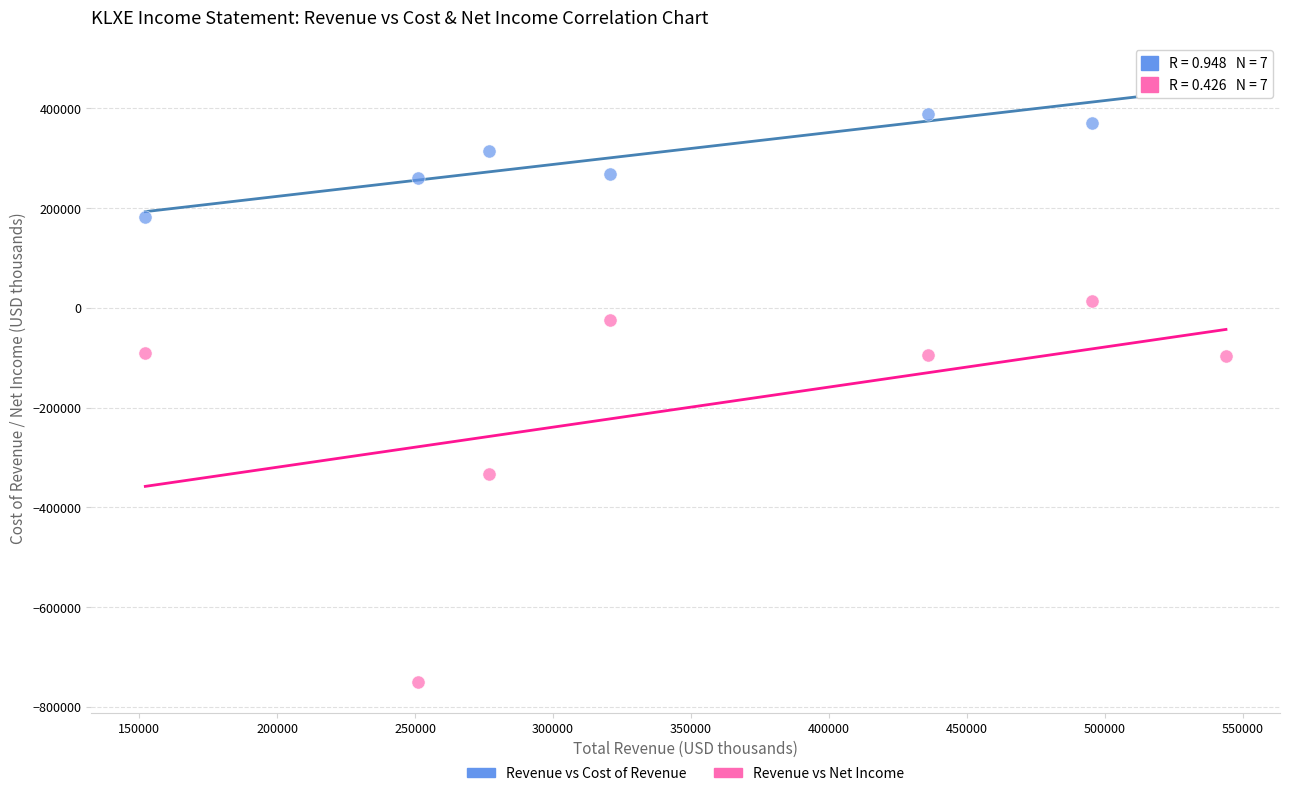

Which series has the widest spread of Y values?

Revenue vs Net Income